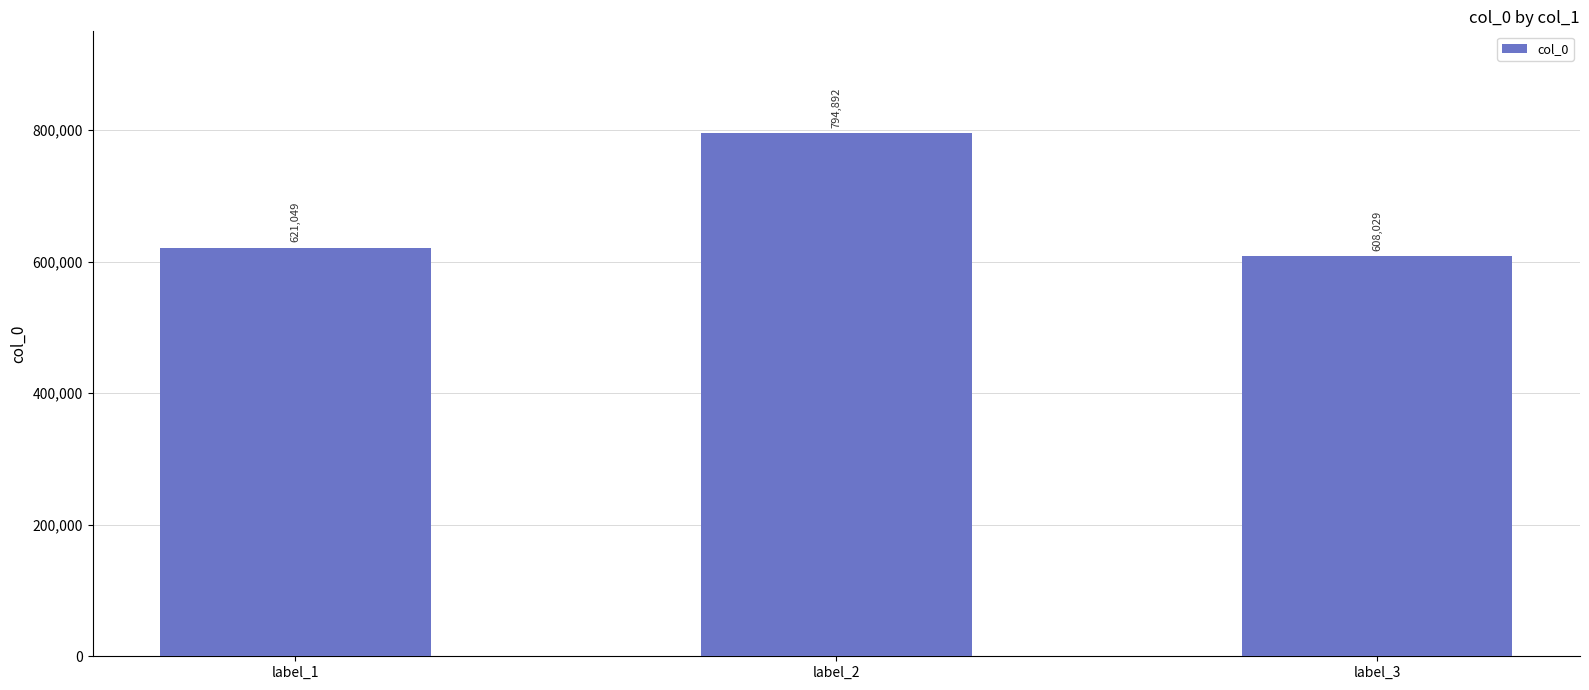

Rank the categories by value from highest to lowest.

label_2, label_1, label_3